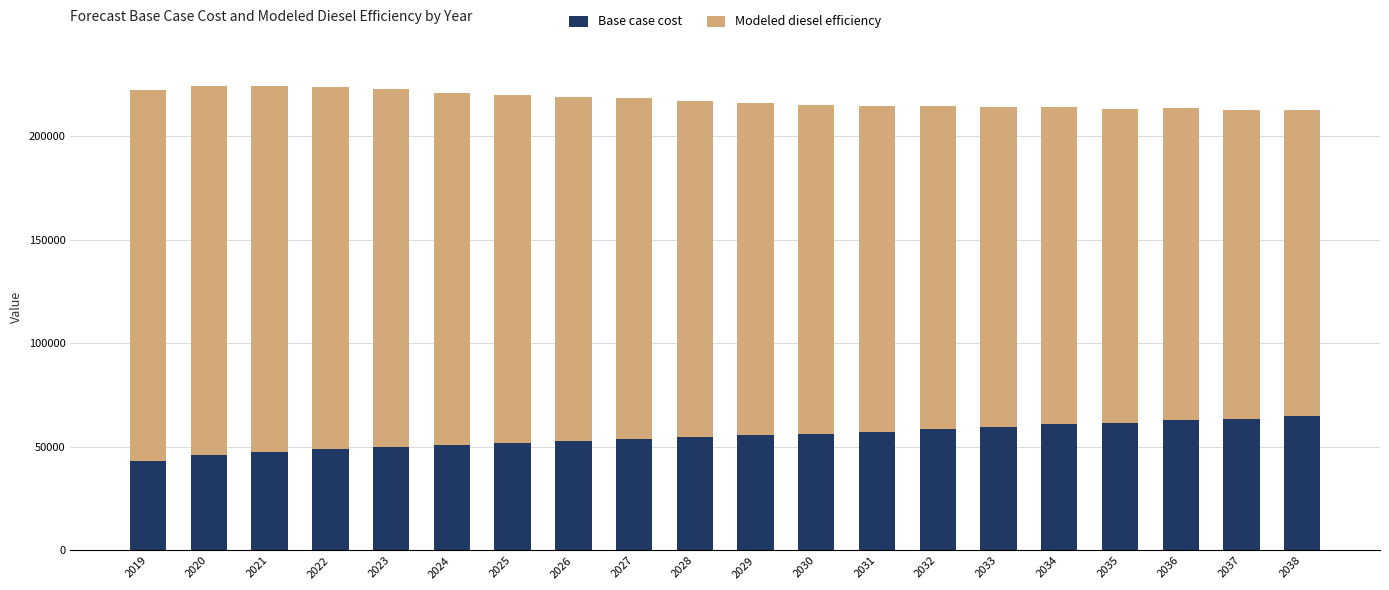

What is the approximate value of Base case cost at 2033?

59704.4